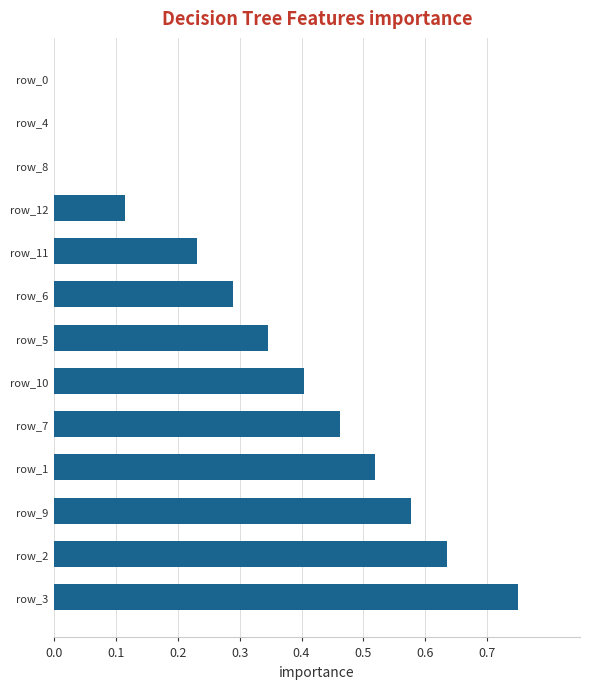

What is the sum of all values?

4.3